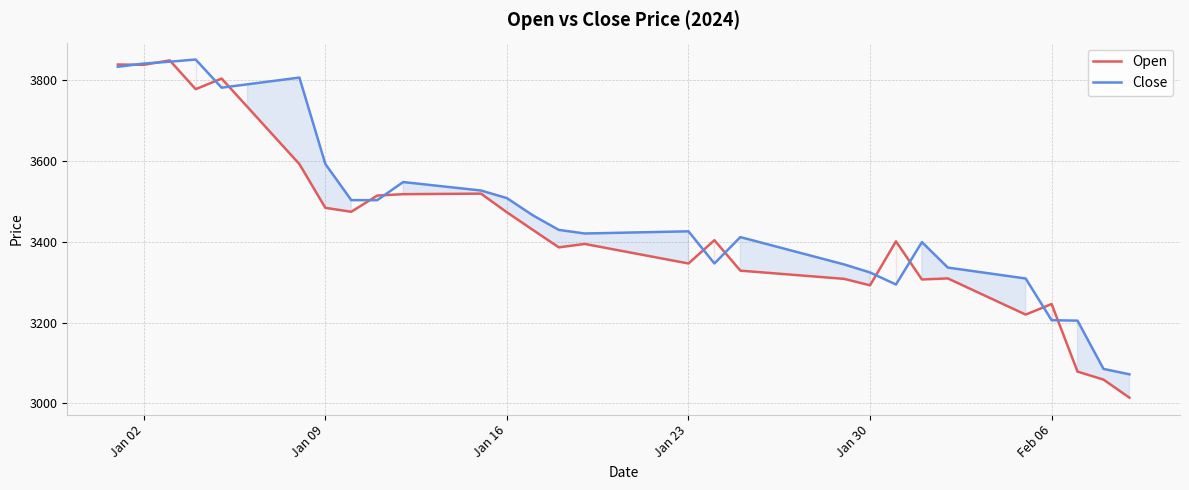

At Jan 23, list the series in order from largest to smallest.

Close, Open